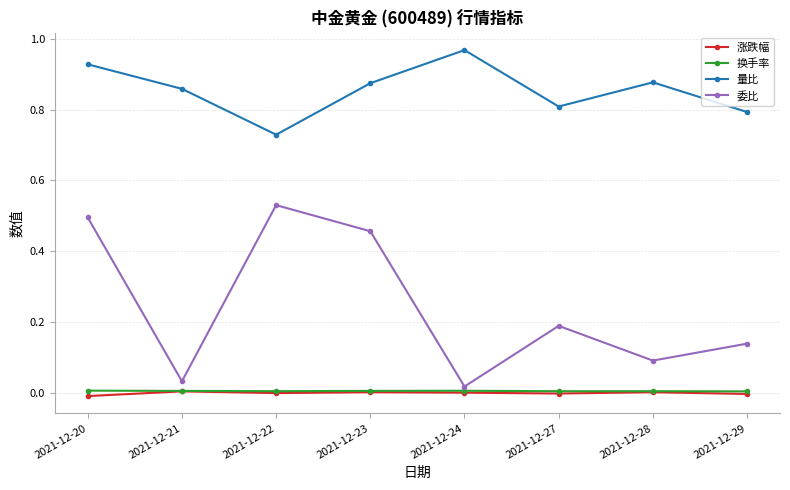

At which category does 委比 reach its first local valley?

2021-12-21